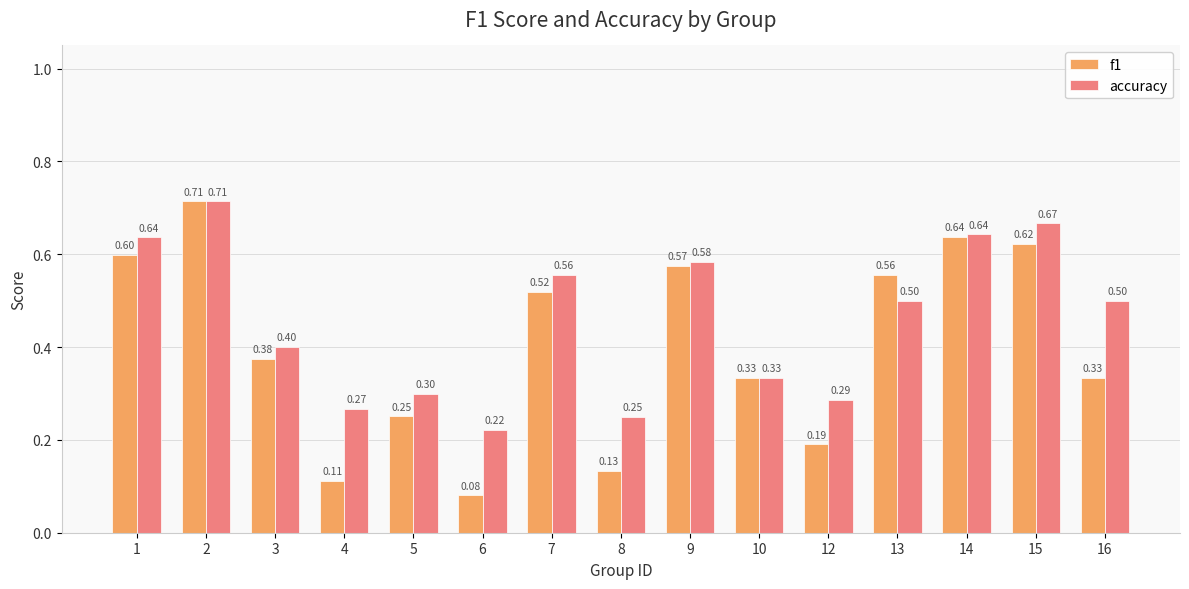

At which label is accuracy closest to 0?

6